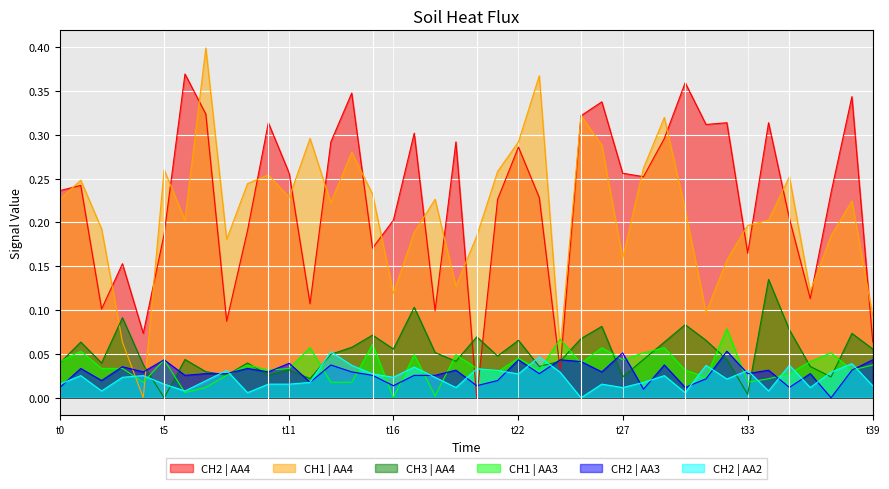

After their last crossing, which series has the higher values: CH2 | AA3 or CH2 | AA4?

CH2 | AA4